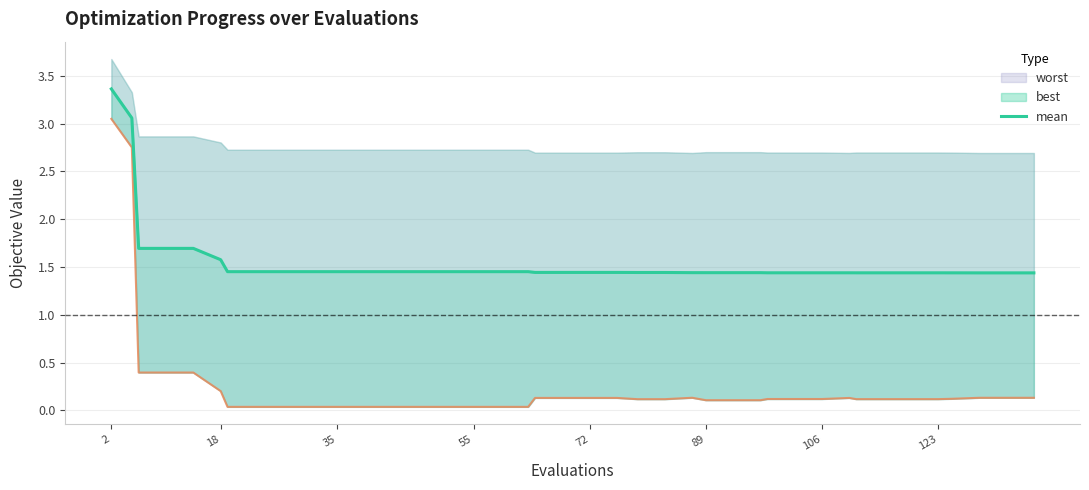

Does the chart display data point markers on the line(s)?

No